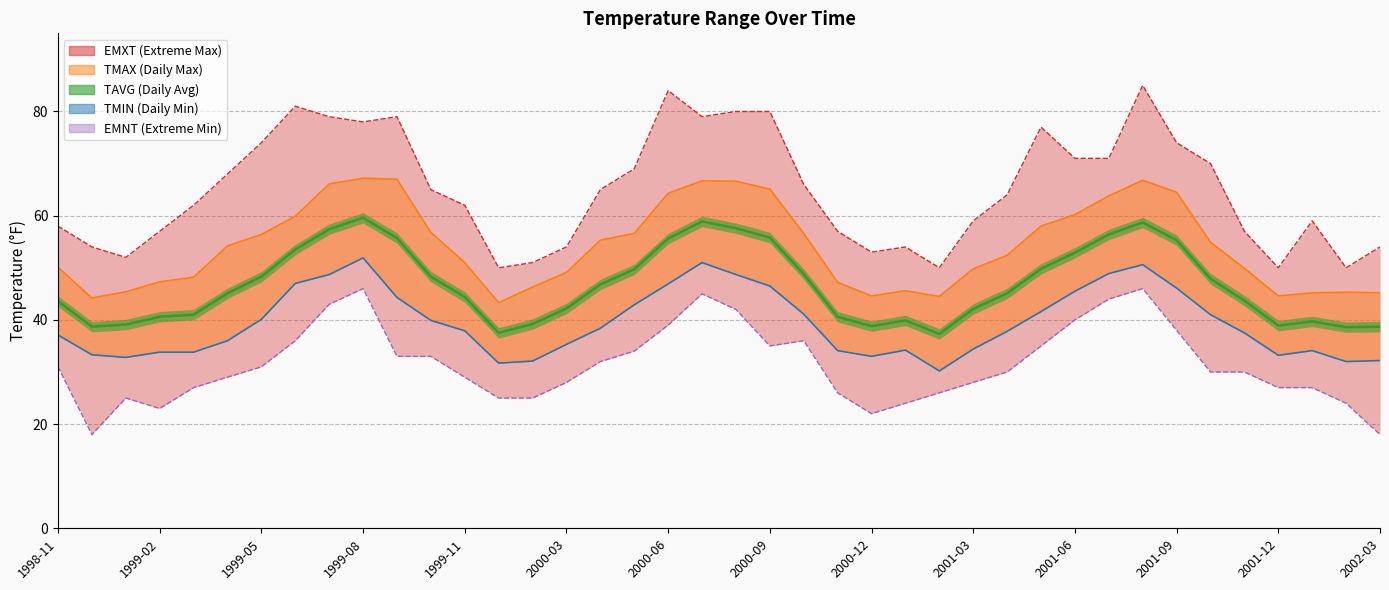

Rank the series by their maximum value, from highest to lowest.

EMXT, TMAX, TAVG, TMIN, EMNT